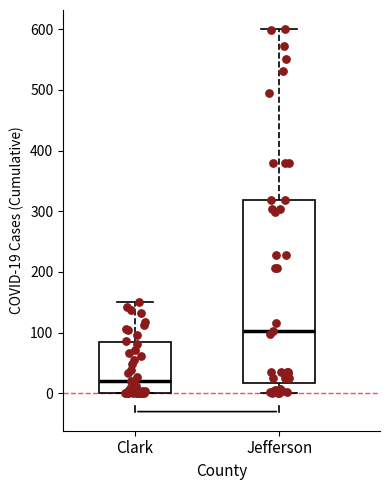

Reading left to right, transcribe this box plot: for each box, give where its median line is, the range the box spans, and where its two whiskers end, as read against the y-axis. The values are not printed on the chart, so give them approximately, as read against the axis.

Clark: median 20, box 0 to 80, whiskers 0 to 150
Jefferson: median 100, box 20 to 320, whiskers 0 to 600